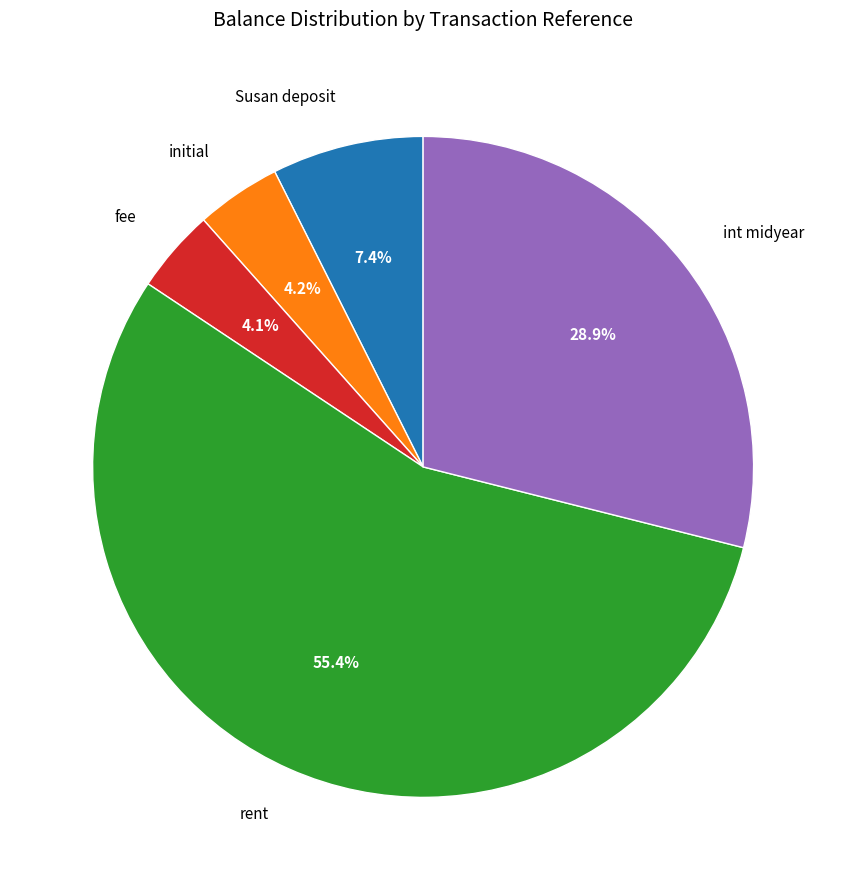

How many segments does this pie chart have?

5